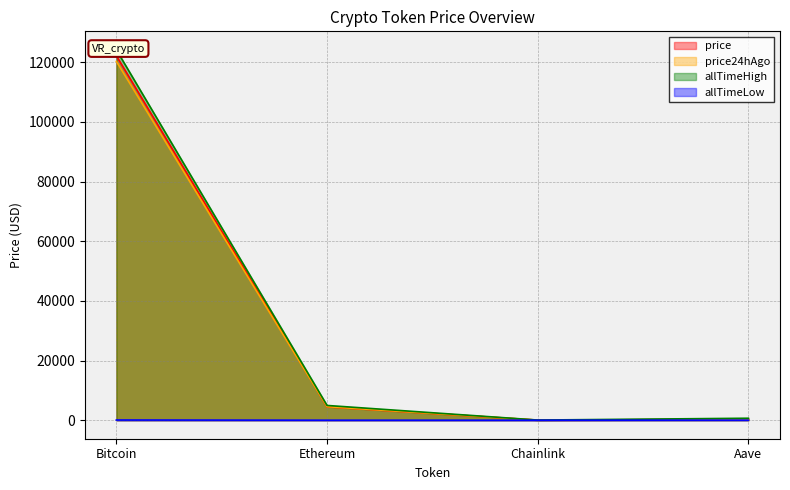

What is the total value across all series at Bitcoin?

366574.8